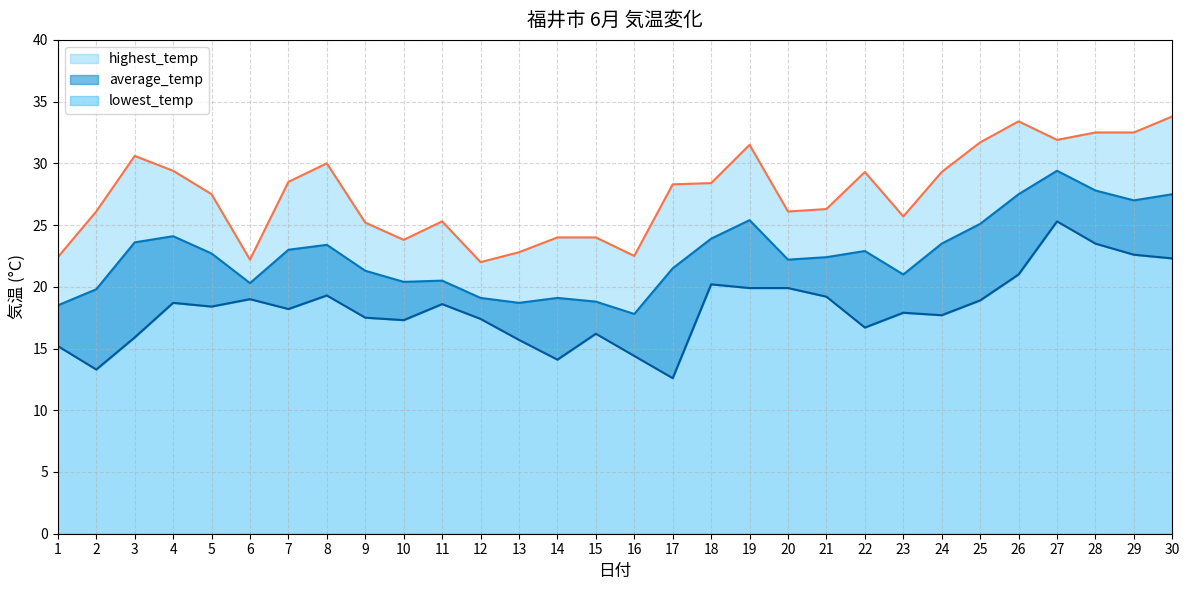

True or false: lowest_temp has more than 0 points higher than both neighbors.

True